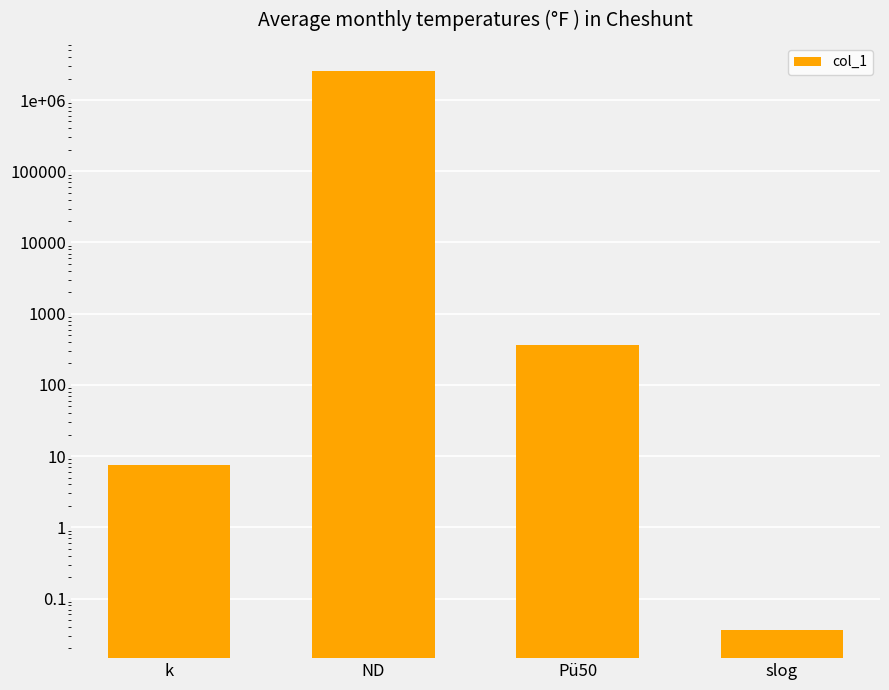

Between ND and Pü50, which is larger?

ND